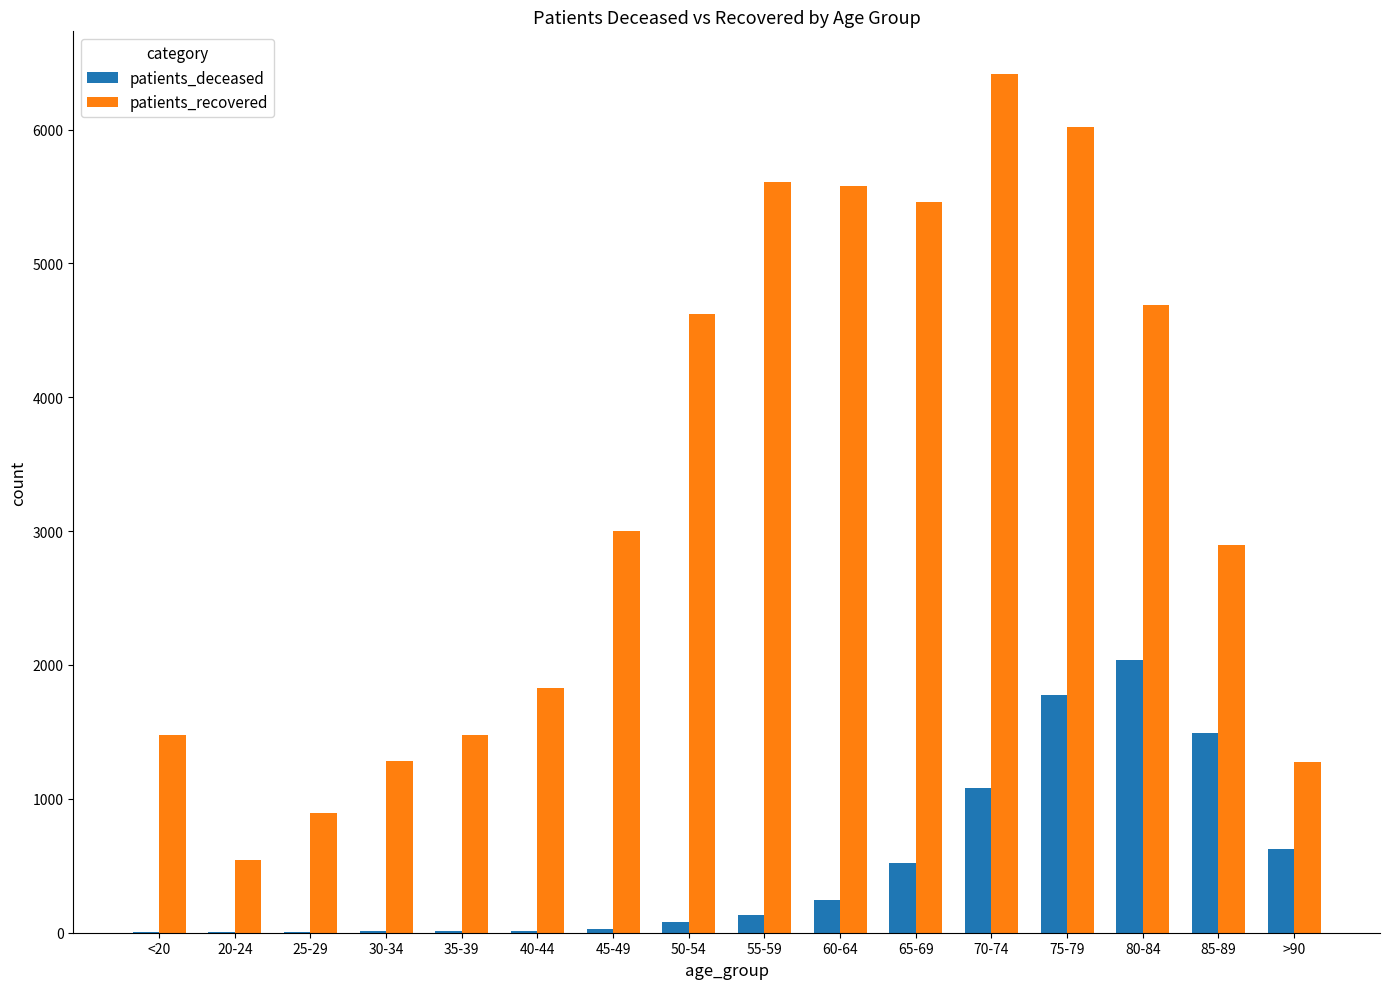

Which series has the largest total across all categories?

patients_recovered